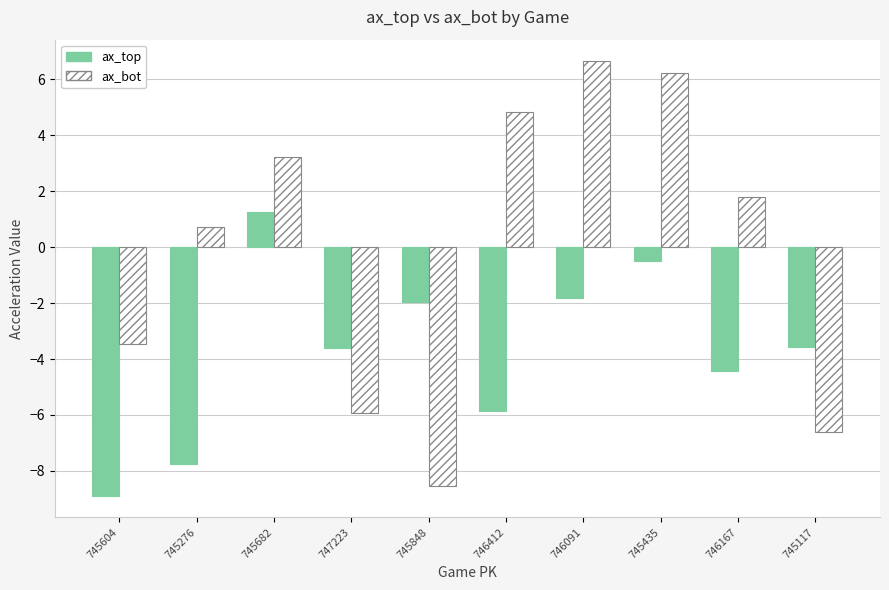

Rank the series by their maximum value, from lowest to highest.

ax_top, ax_bot